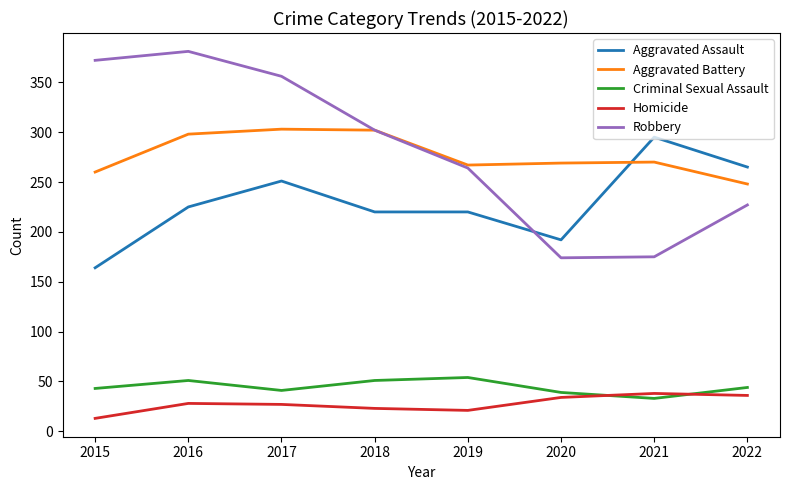

Where is the first local minimum for Criminal Sexual Assault?

2017